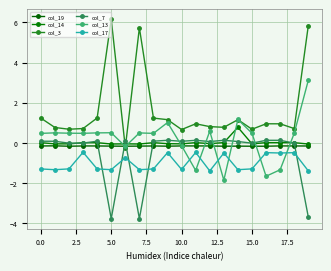

Which series ends up on top after the final intersection of col_13 and col_3?

col_3